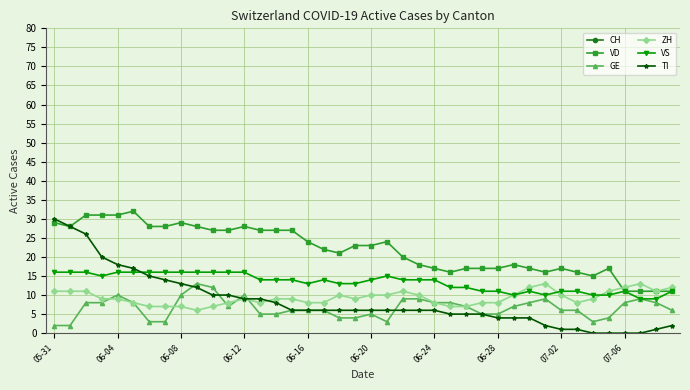

What is the minimum value for VS?

9